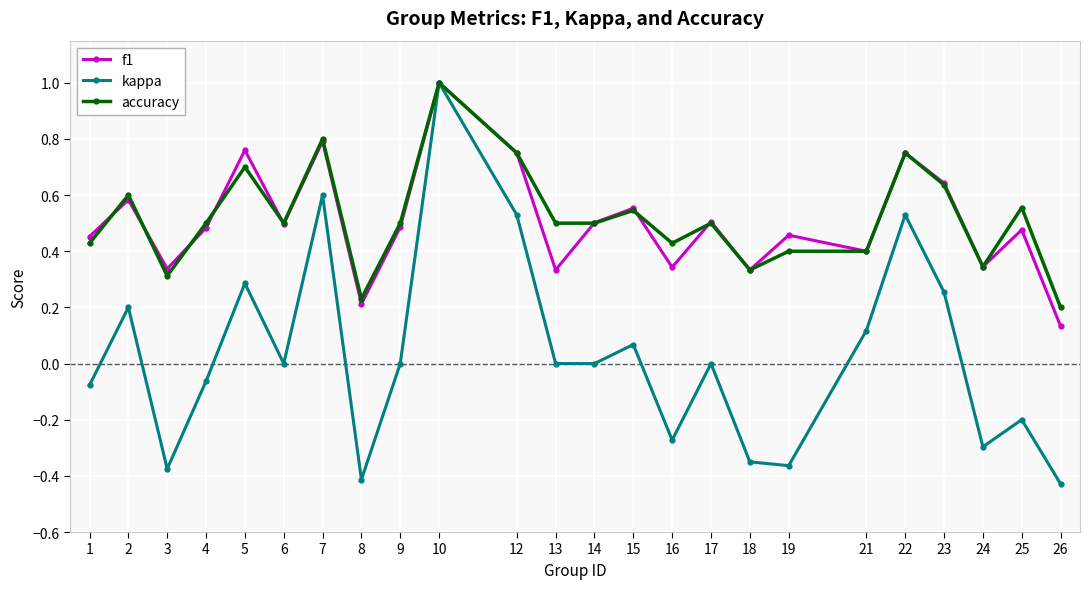

Which series changed the most between 19 and 21?

kappa